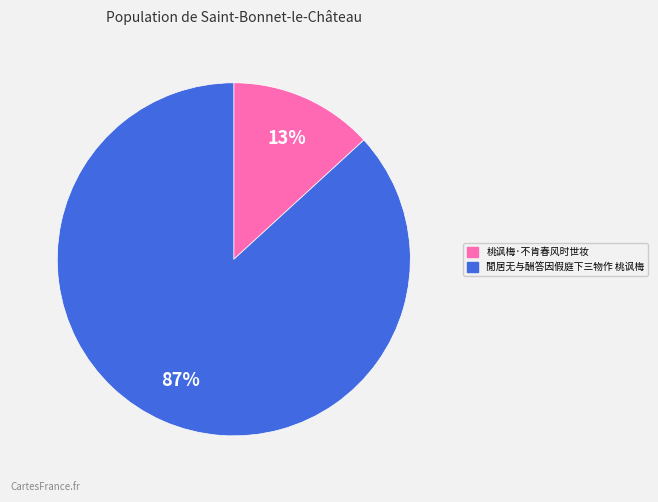

To the nearest percent, what is the combined percentage of 桃讽梅·不肯春风时世妆 and 閒居无与酬答因假庭下三物作 桃讽梅?

100%